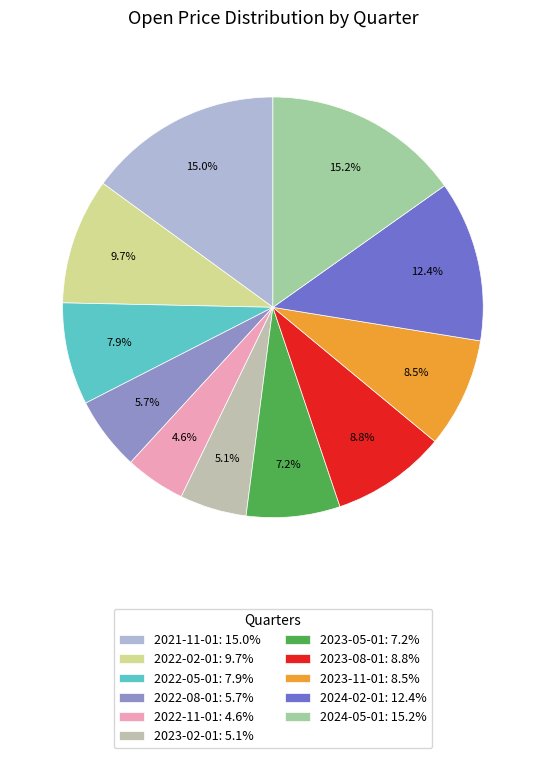

Combined, do 2024-02-01 and 2023-02-01 account for over 50%?

No